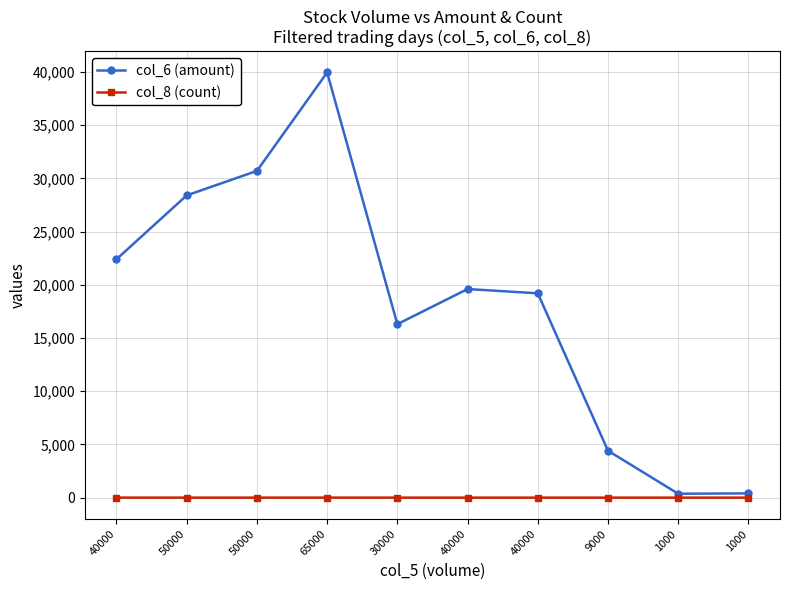

What is the smallest value displayed?

1